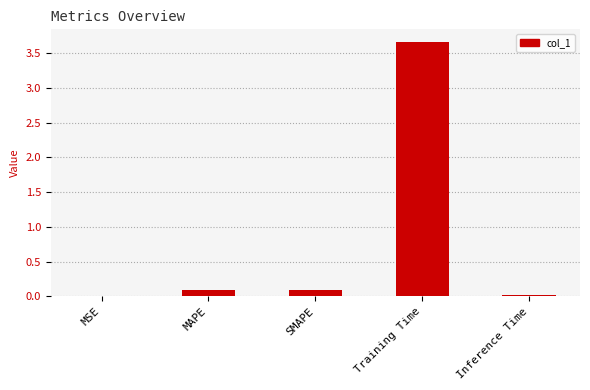

What is the difference between the values at MSE and SMAPE?

0.1